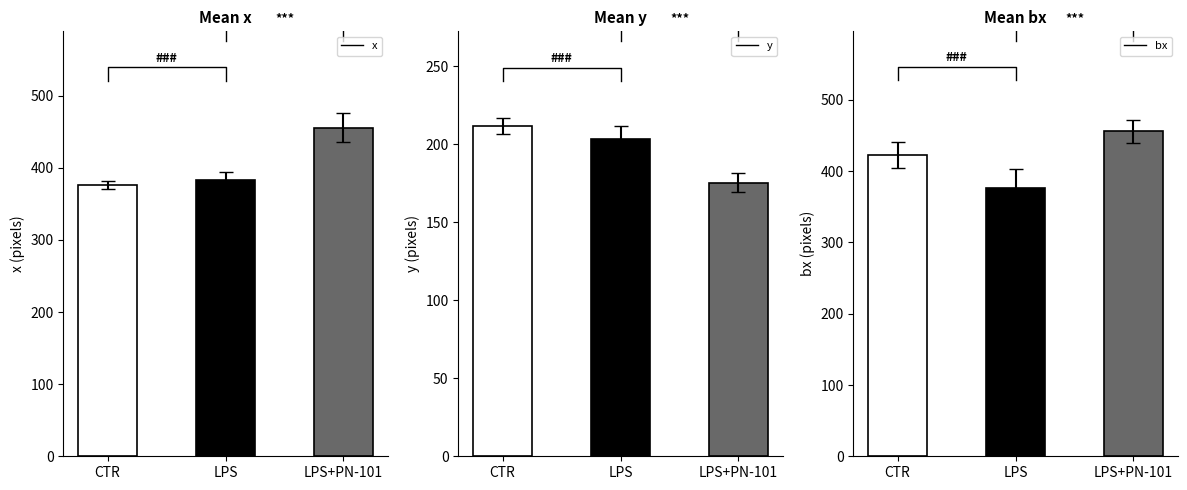

How many values in the x series exceed 382?

2